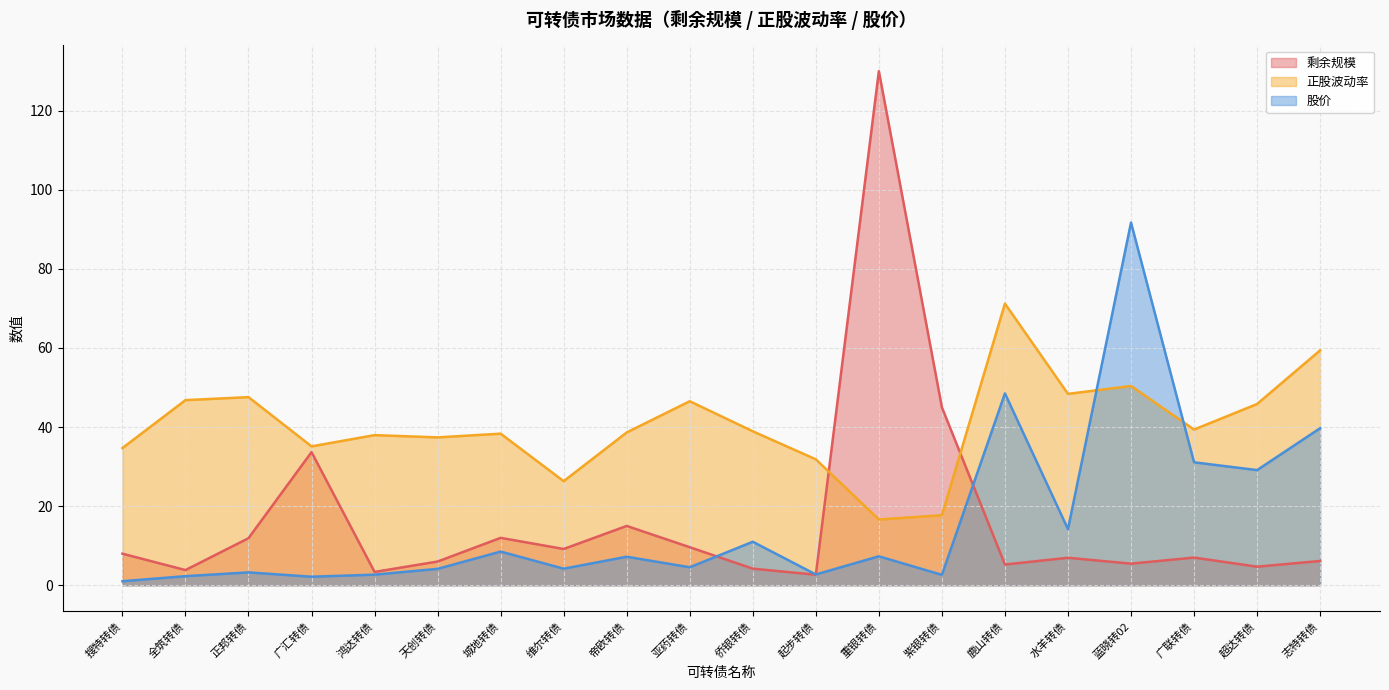

What is the minimum value shown in the chart?

1.0